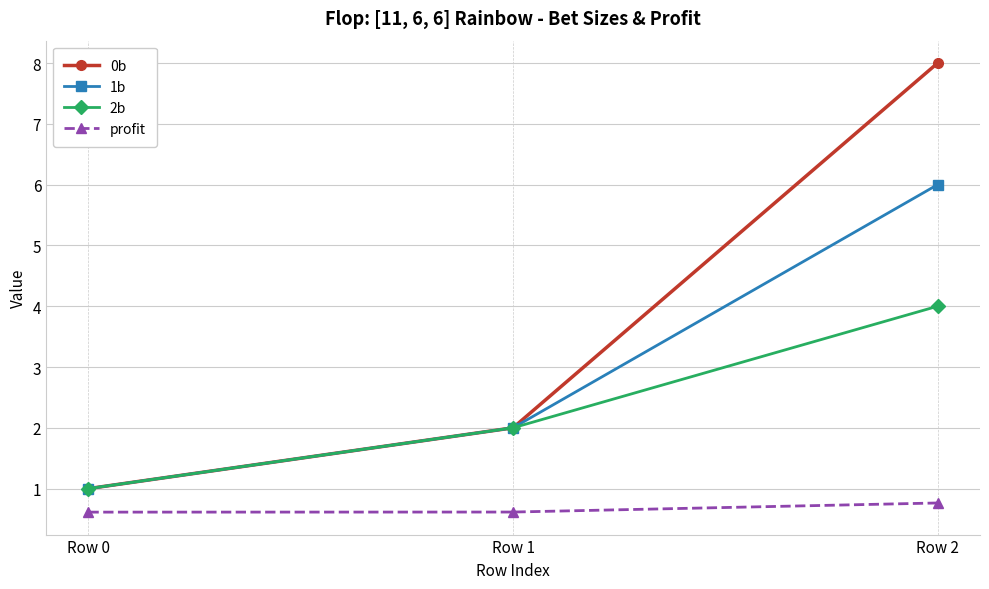

How many categories are shown in the chart?

3